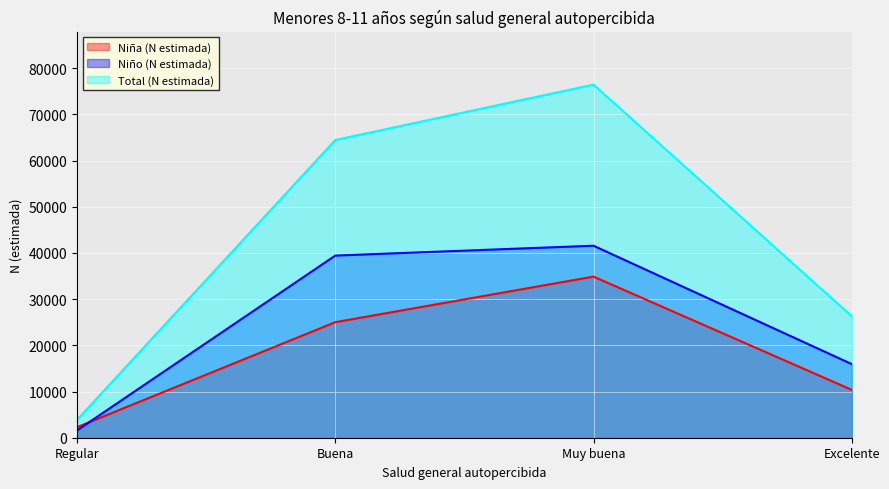

In Niña (N estimada), how many points are higher than both neighbors (excluding endpoints)?

1